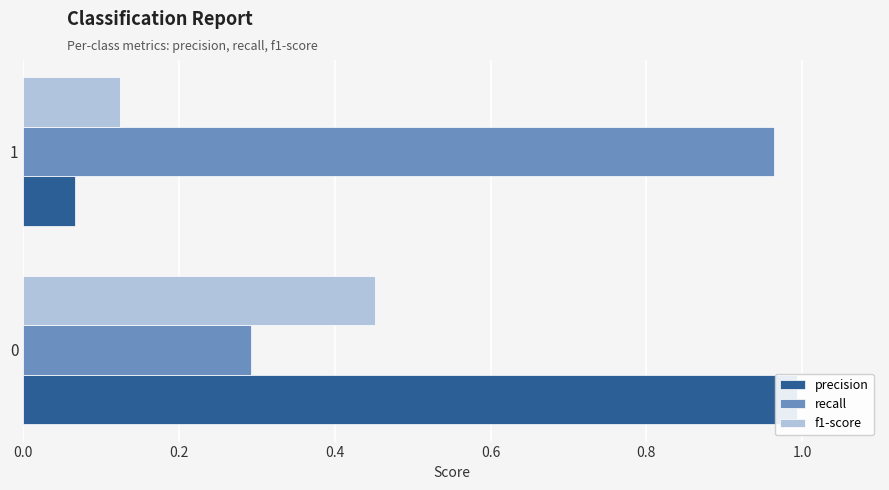

What is the total value across all series at 1?

1.2